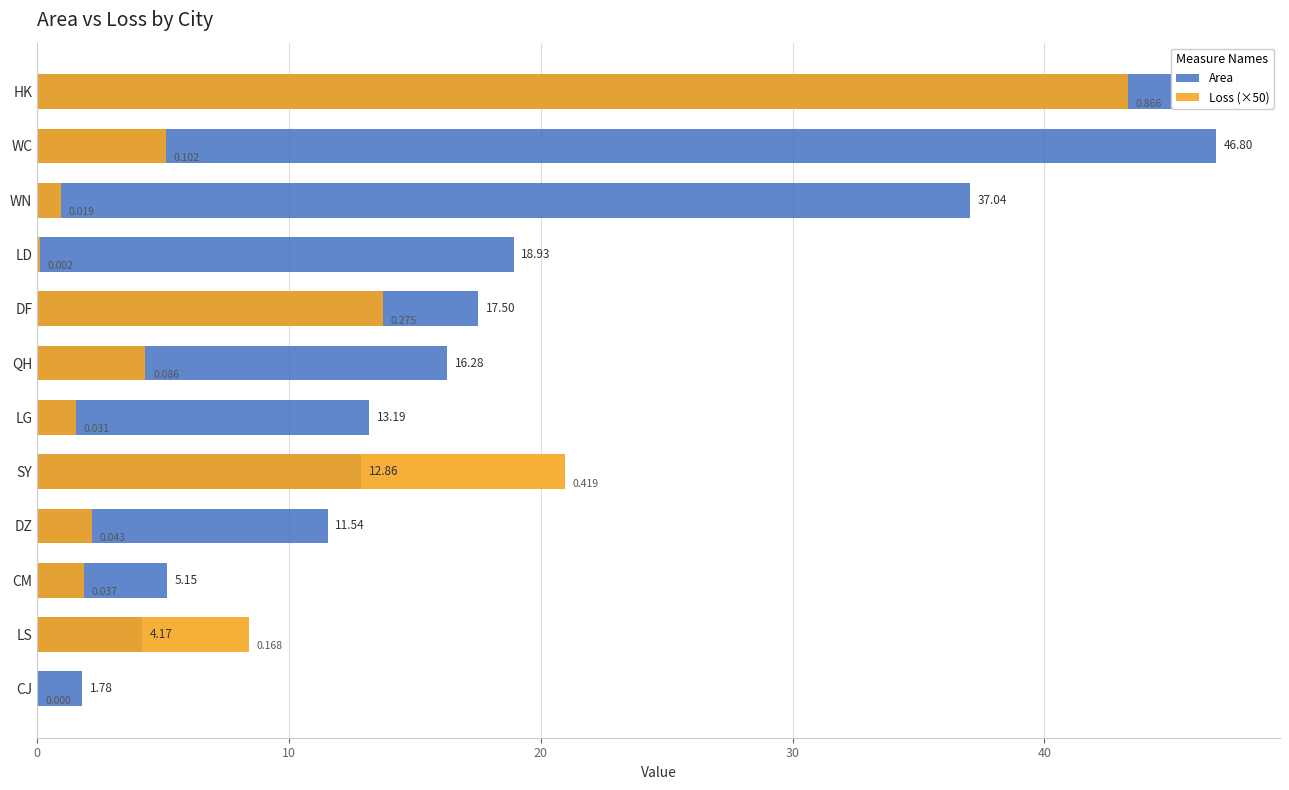

Reading left to right, extract all data points from this chart.

Area: 1.8	4.2	5.1	11.5	12.9	13.2	16.3	17.5	18.9	37.0	46.8	47.0
Loss (×50): 0.0	8.4	1.9	2.2	21.0	1.5	4.3	13.7	0.1	1.0	5.1	43.3